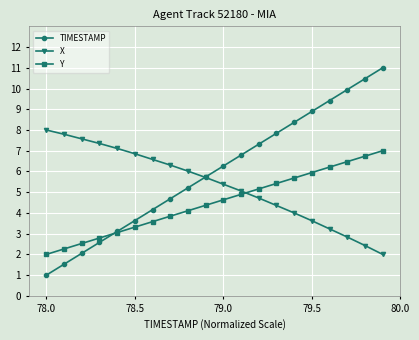

Which series has the largest total across all categories?

TIMESTAMP